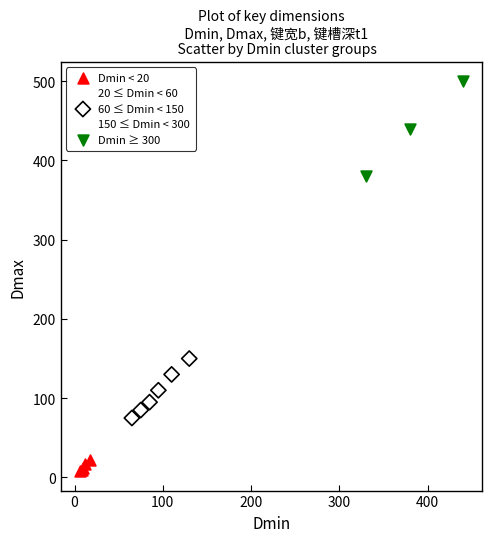

Which series reaches the minimum Y coordinate?

Dmin < 20